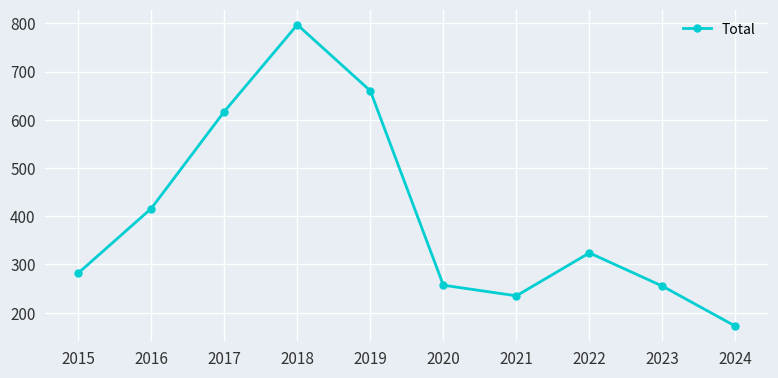

Which category has the highest value across all series?

2018